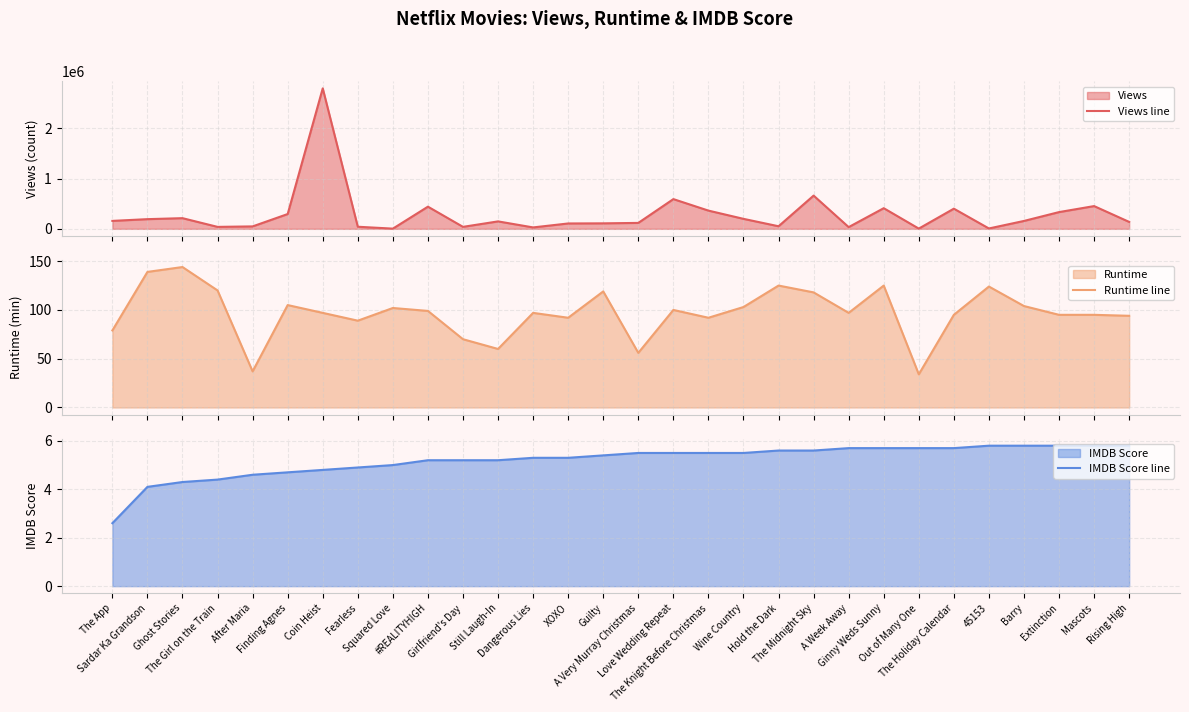

Rank the series at 45153 from lowest to highest value.

IMDB Score line, Runtime line, Views line